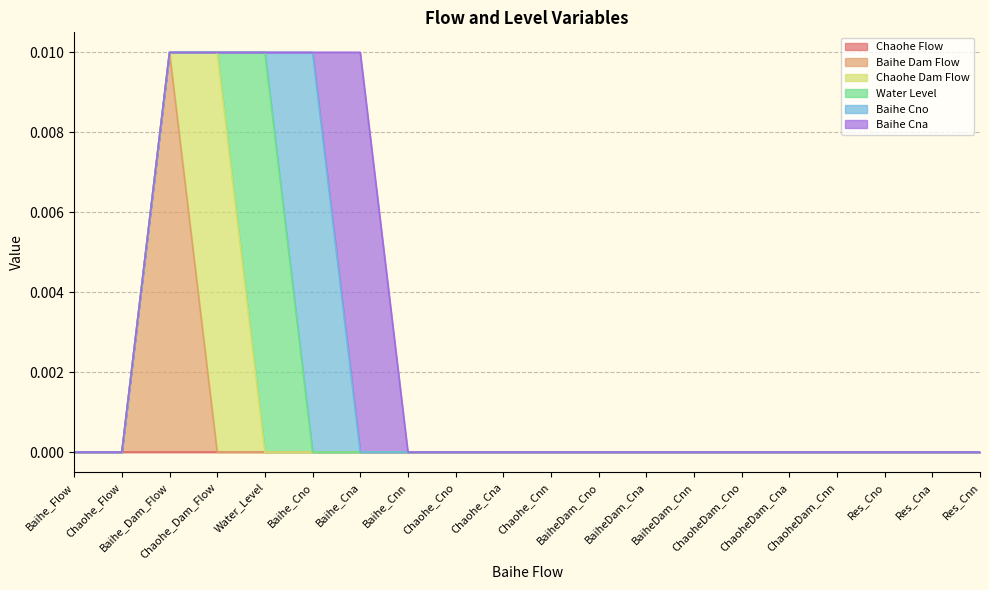

What are all the series names shown in the legend?

Chaohe Flow, Baihe Dam Flow, Chaohe Dam Flow, Water Level, Baihe Cno, Baihe Cna